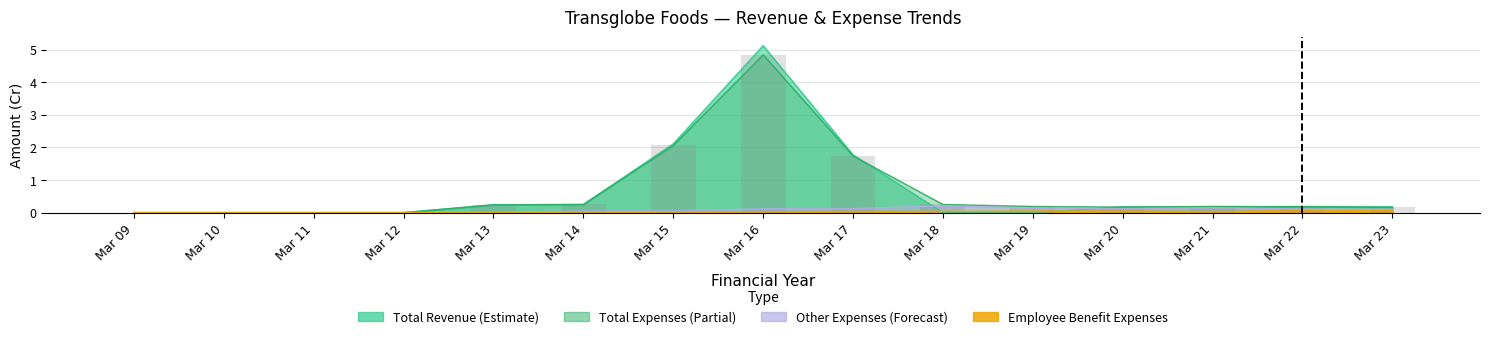

What is the difference between the maximum and minimum values?

4.8